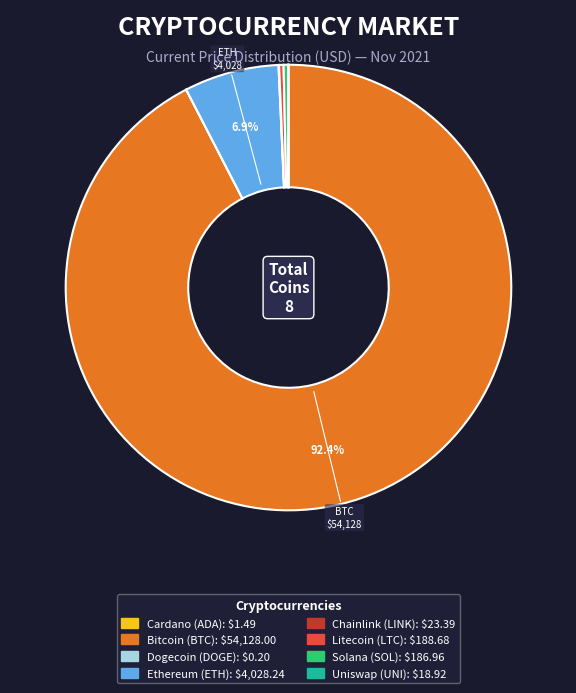

Is there any slice that represents more than half of the pie?

Yes